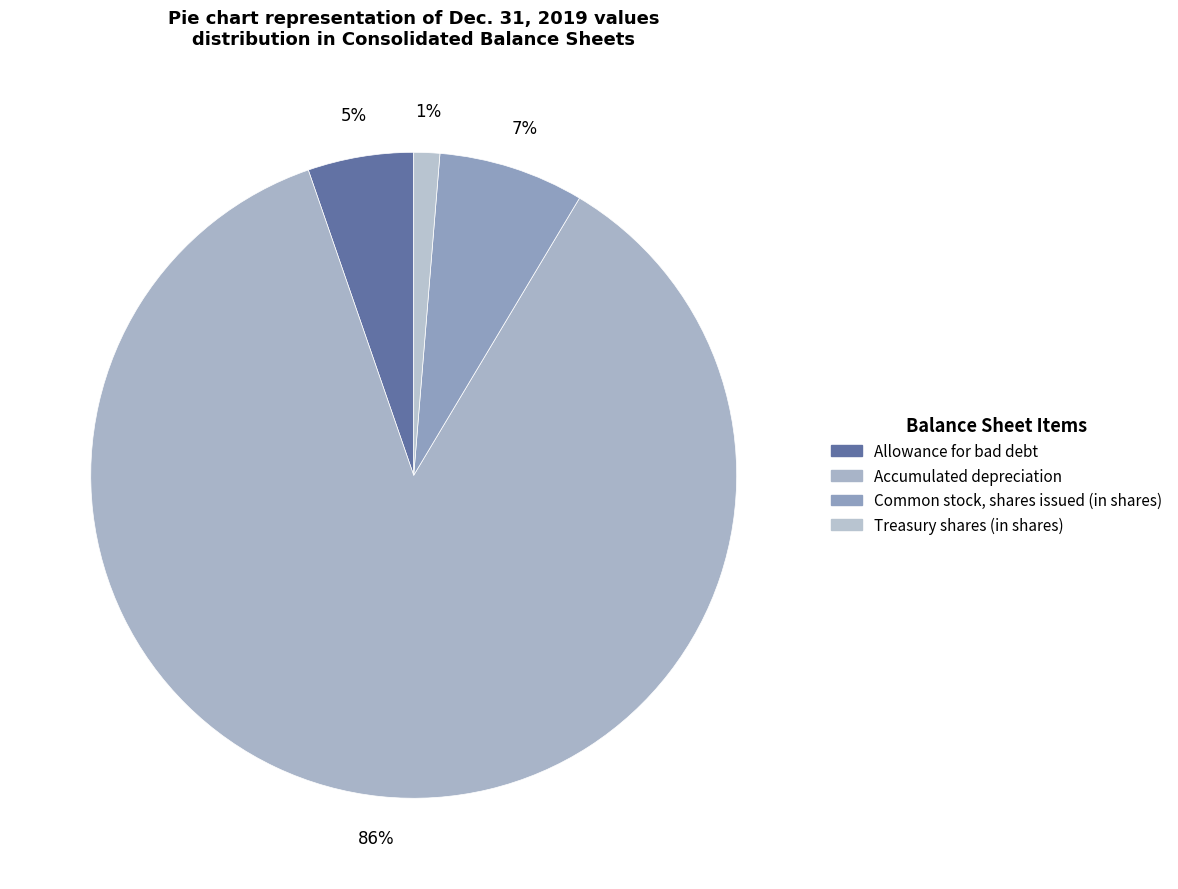

Do Allowance for bad debt and Treasury shares (in shares) together represent more than half of the pie?

No